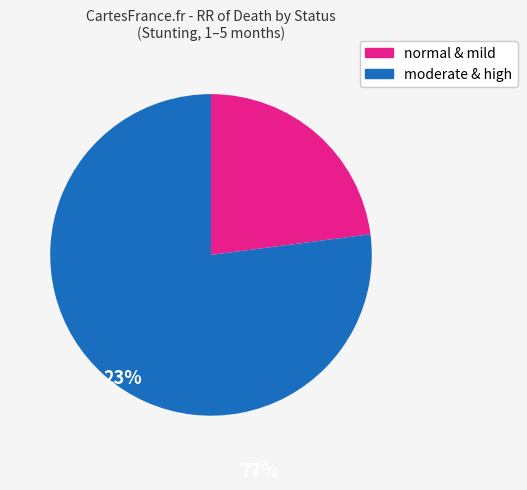

Does any single category account for the majority?

Yes